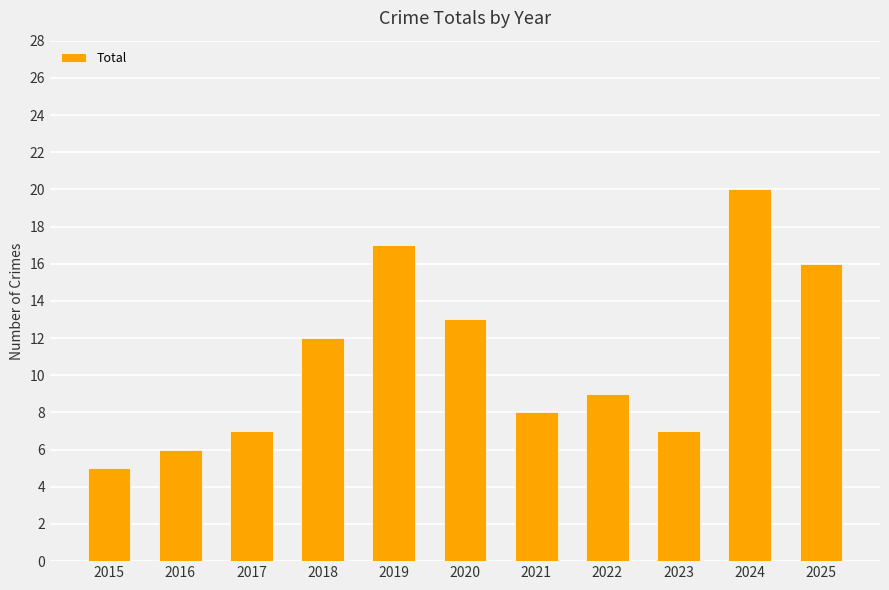

Reading left to right, extract all data points from this chart.

2015=5	2016=6	2017=7	2018=12	2019=17	2020=13	2021=8	2022=9	2023=7	2024=20	2025=16